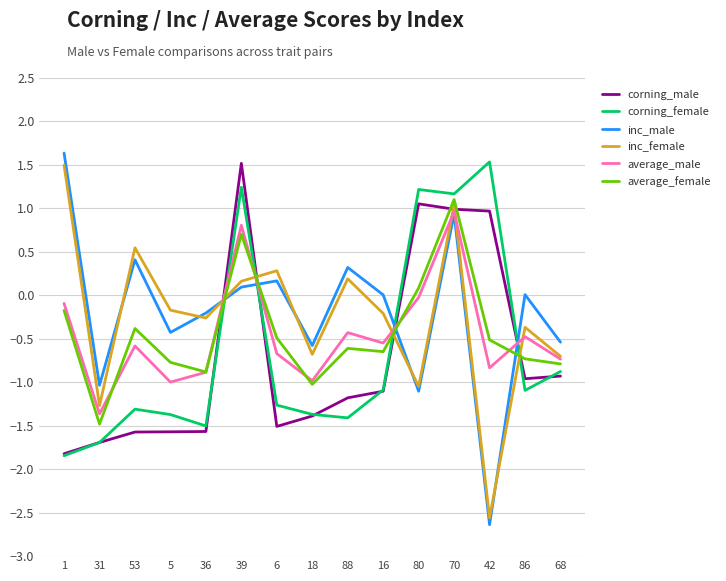

At which category is the sum across all series the highest?

70